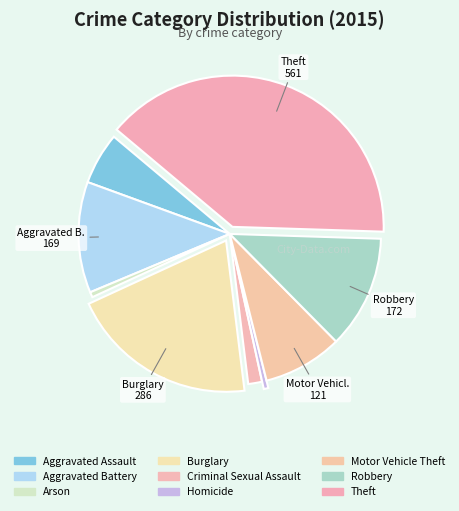

The Motor Vehicle Theft slice represents 15% of the pie. True or false?

False